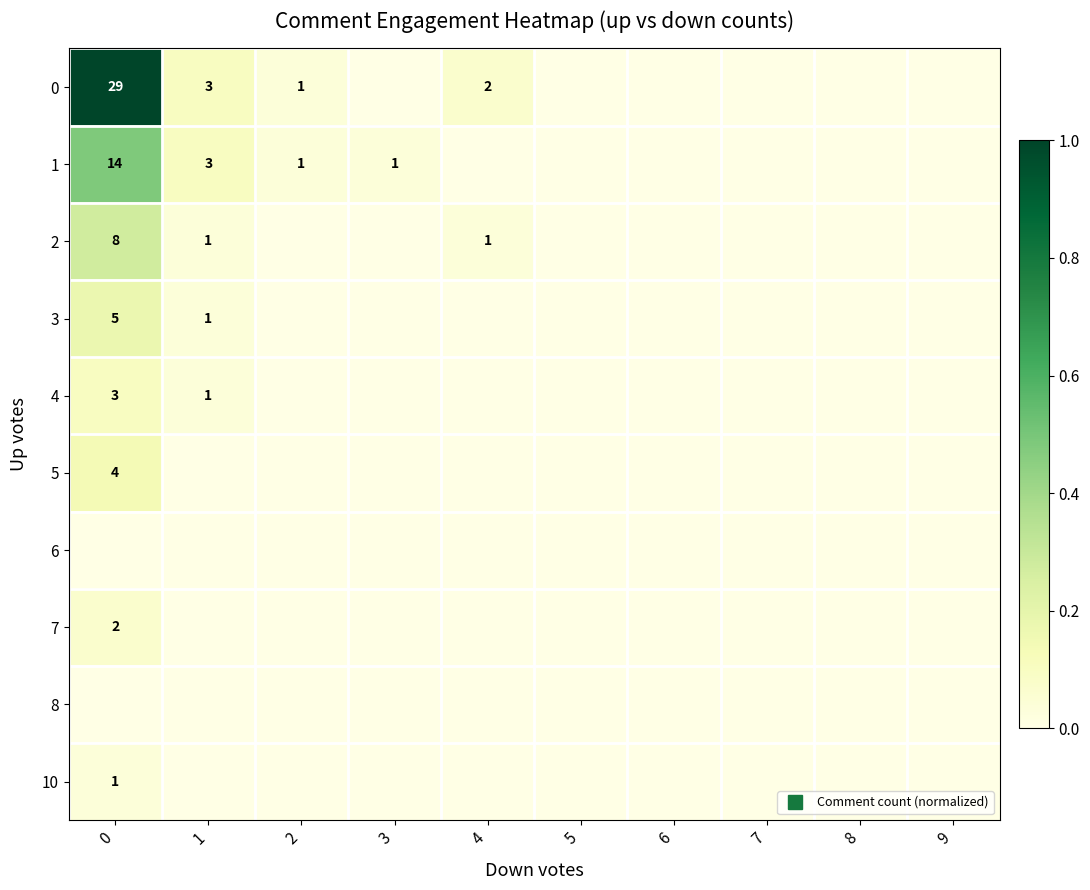

At how many categories does at least one series exceed 0?

5